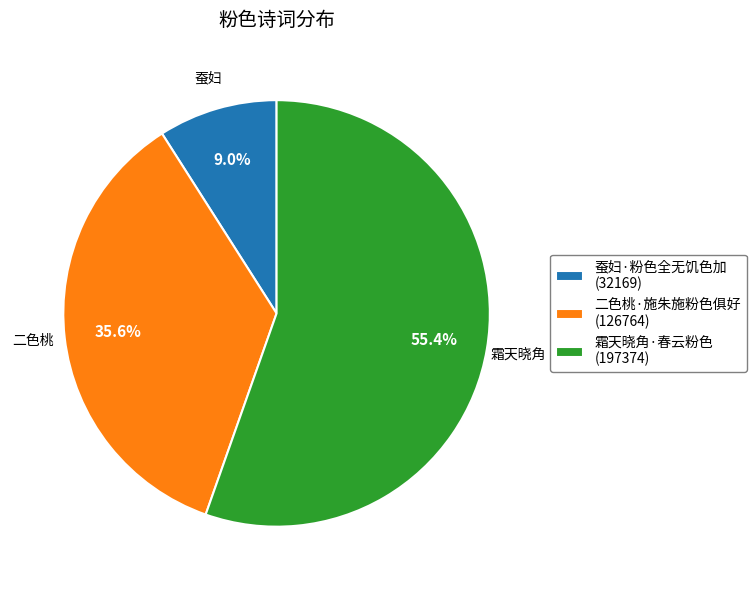

Which category accounts for the majority?

霜天晓角·春云粉色